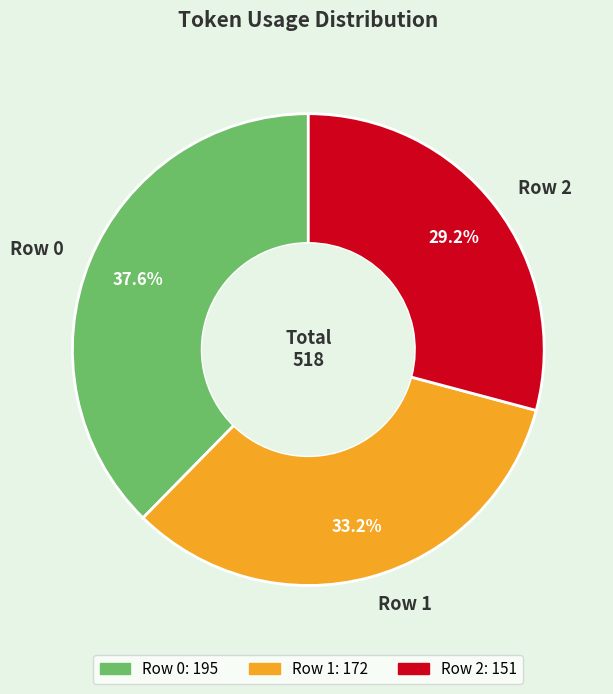

Is there any slice that represents more than half of the pie?

No